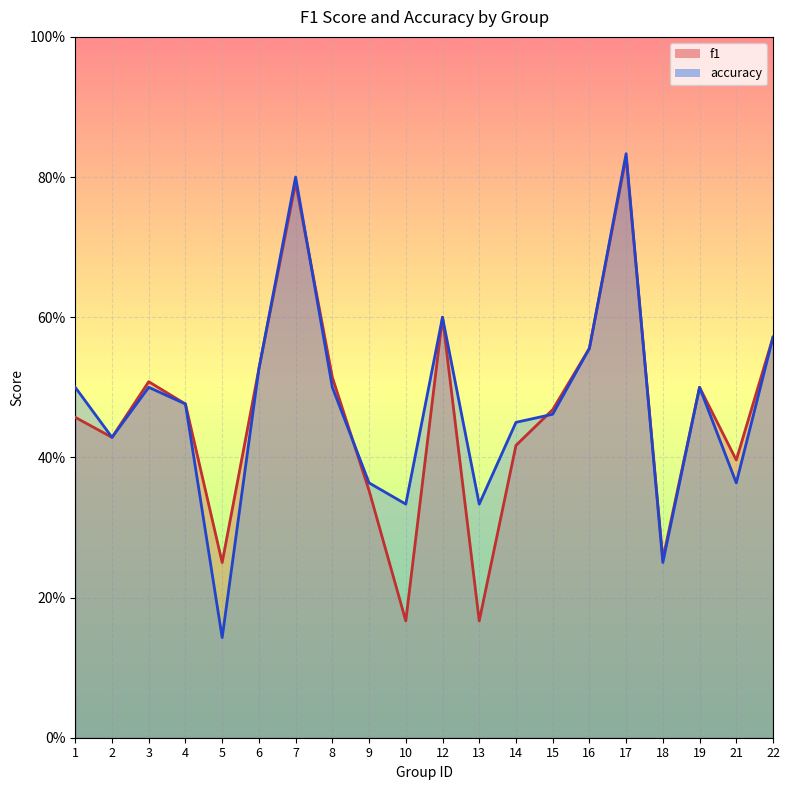

Reading left to right, extract all data points from this chart.

f1: 0.5	0.4	0.5	0.5	0.2	0.5	0.8	0.5	0.4	0.2	0.6	0.2	0.4	0.5	0.6	0.8	0.3	0.5	0.4	0.6
accuracy: 0.5	0.4	0.5	0.5	0.1	0.5	0.8	0.5	0.4	0.3	0.6	0.3	0.5	0.5	0.6	0.8	0.2	0.5	0.4	0.6